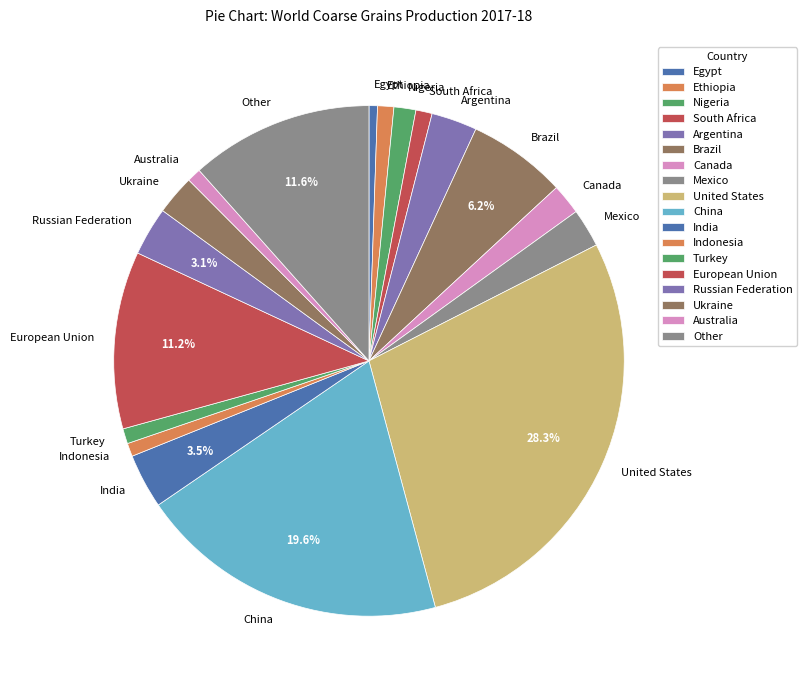

Which has a higher value, Brazil or Other?

Other